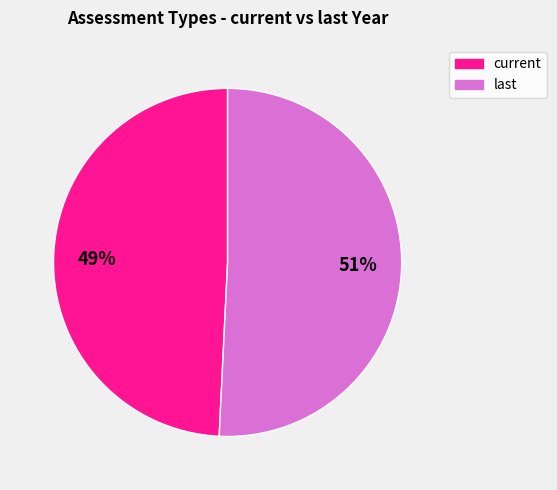

Does any single category account for the majority?

Yes